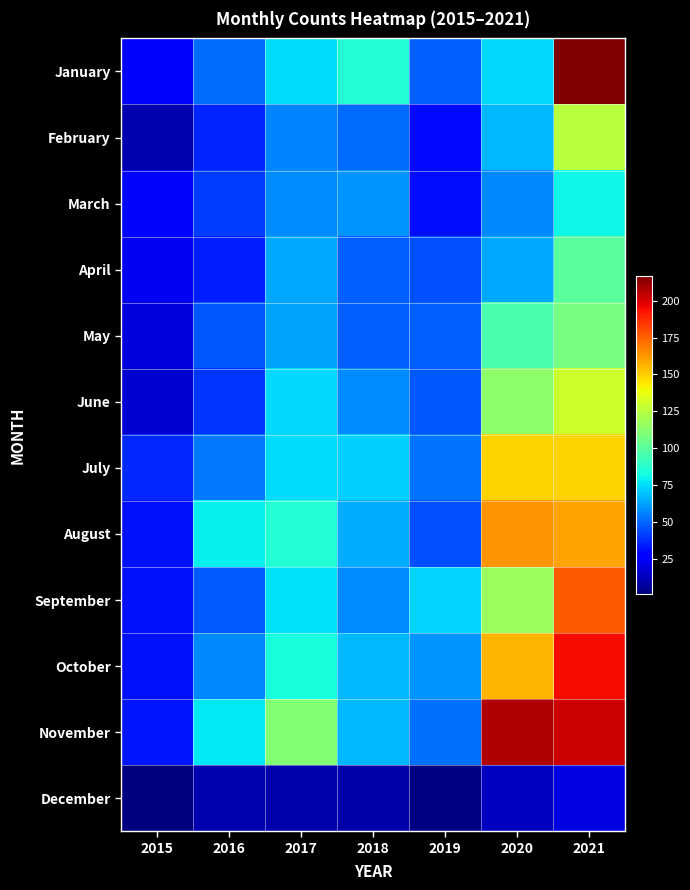

Which has a higher value, 2019 or 2020?

2020